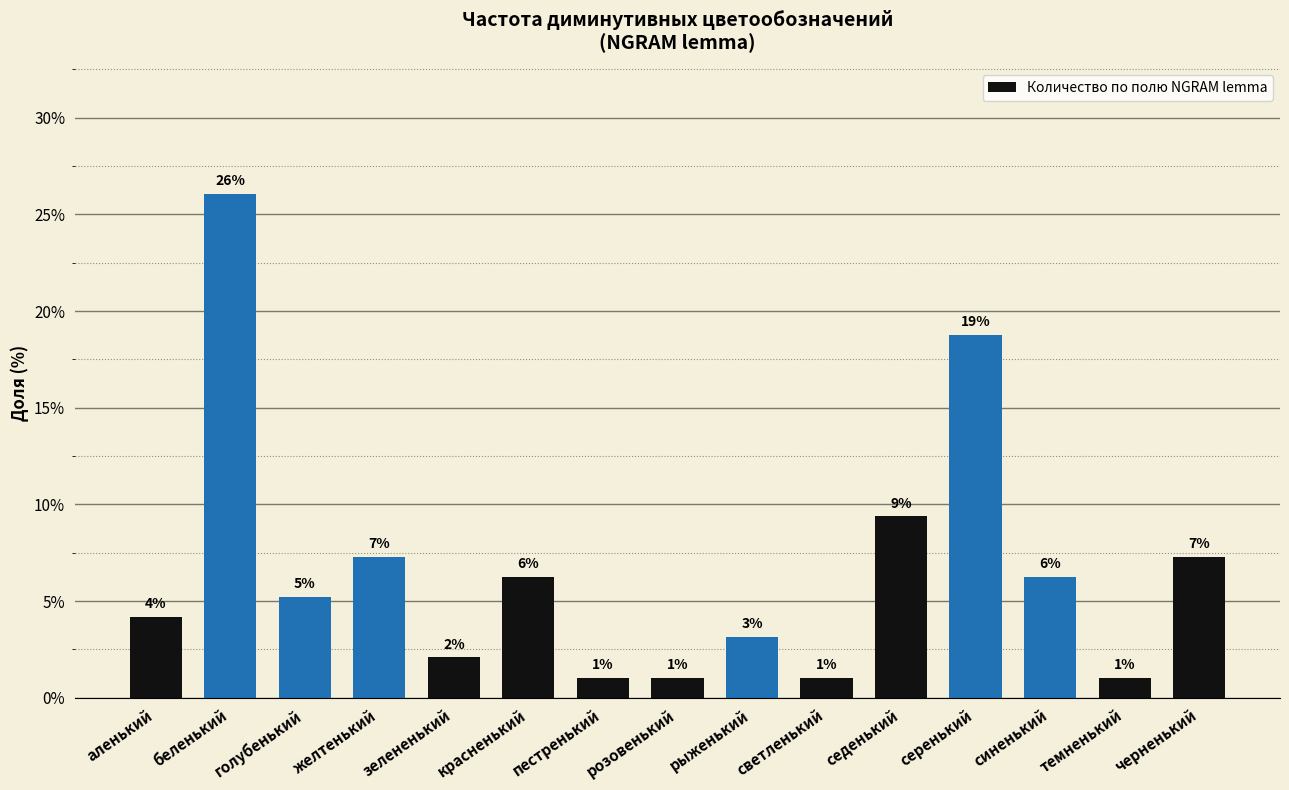

Are the bars horizontal?

No